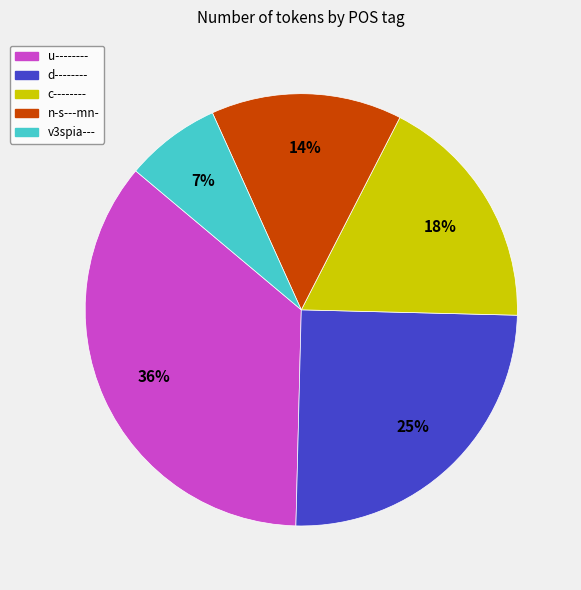

How many segments does this pie chart have?

5